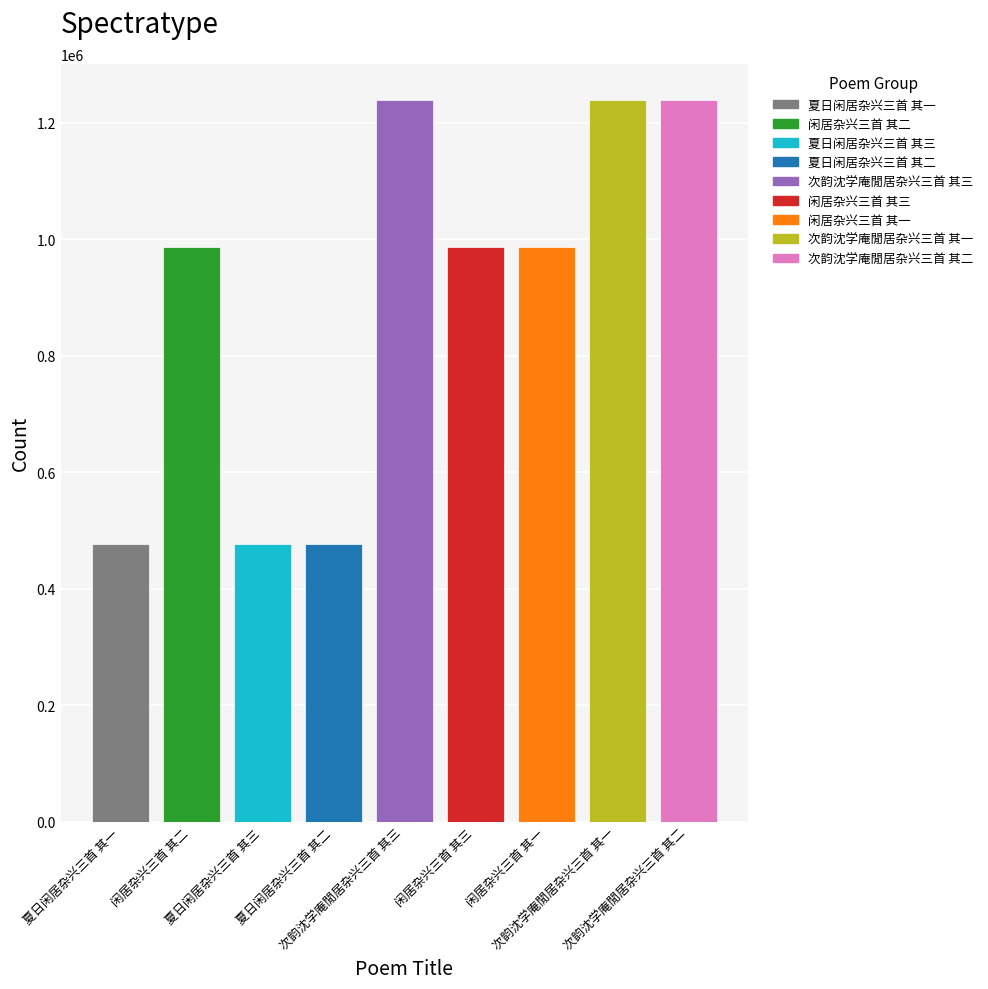

What is the difference between the second highest and second lowest values?

761917